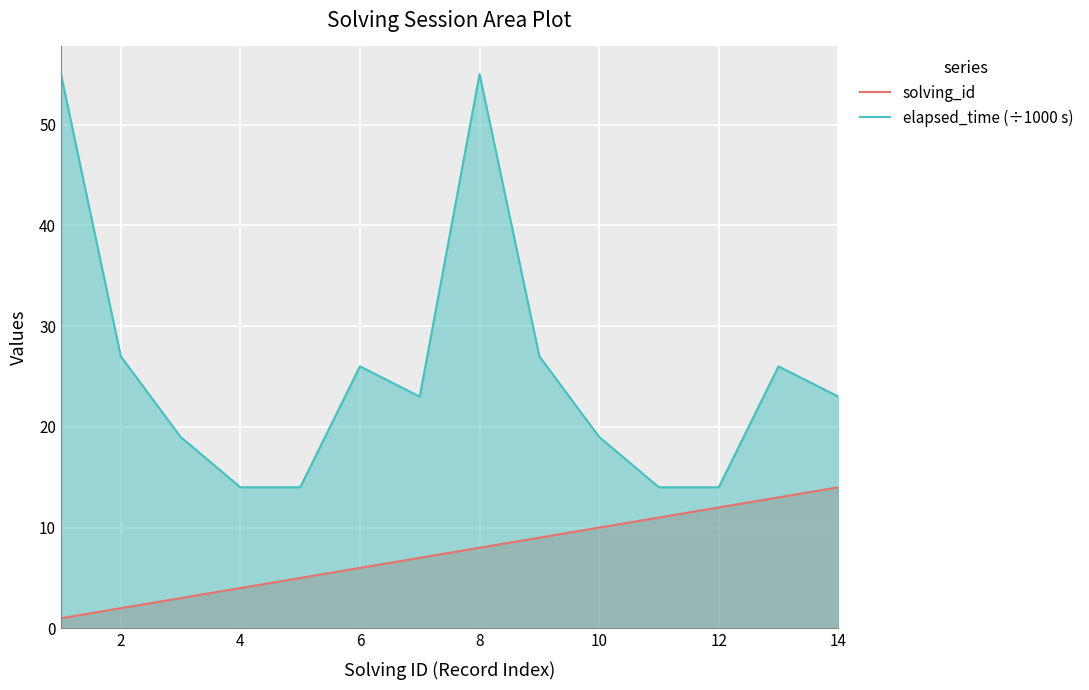

What are all the series names shown in the legend?

solving_id, elapsed_time (÷1000 s)